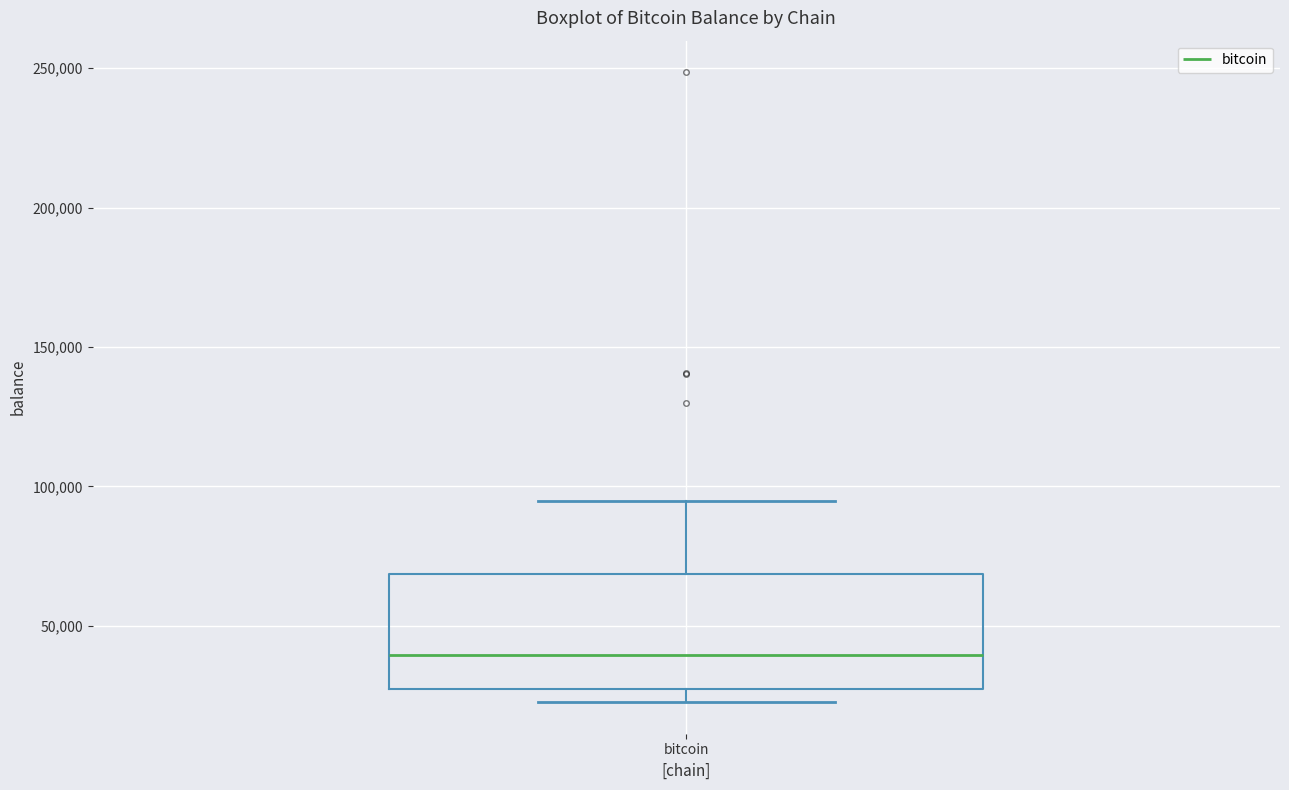

Read this box plot against the y-axis: the position of the median line, the range covered by the box, and the ends of both whiskers. The values are not printed on the chart, so give them approximately, as read against the axis.

median 40000, box 25000 to 70000, whiskers 25000 (just below the box's lower edge) to 95000